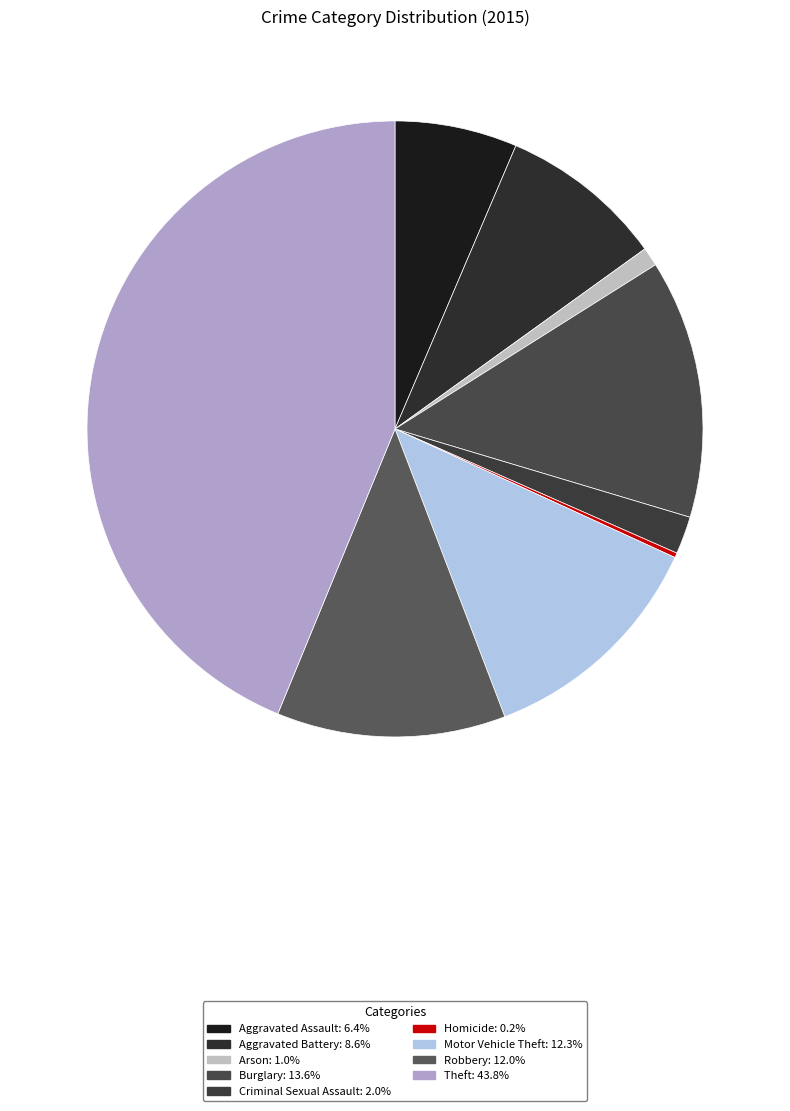

How many segments does this pie chart have?

9